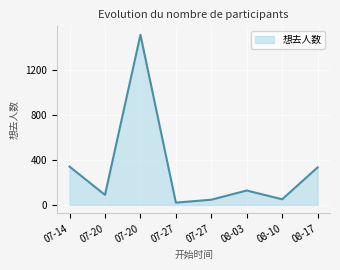

Reading right to left, transcribe all the data shown in this chart.

334	50	128	46	20	1516	89	341